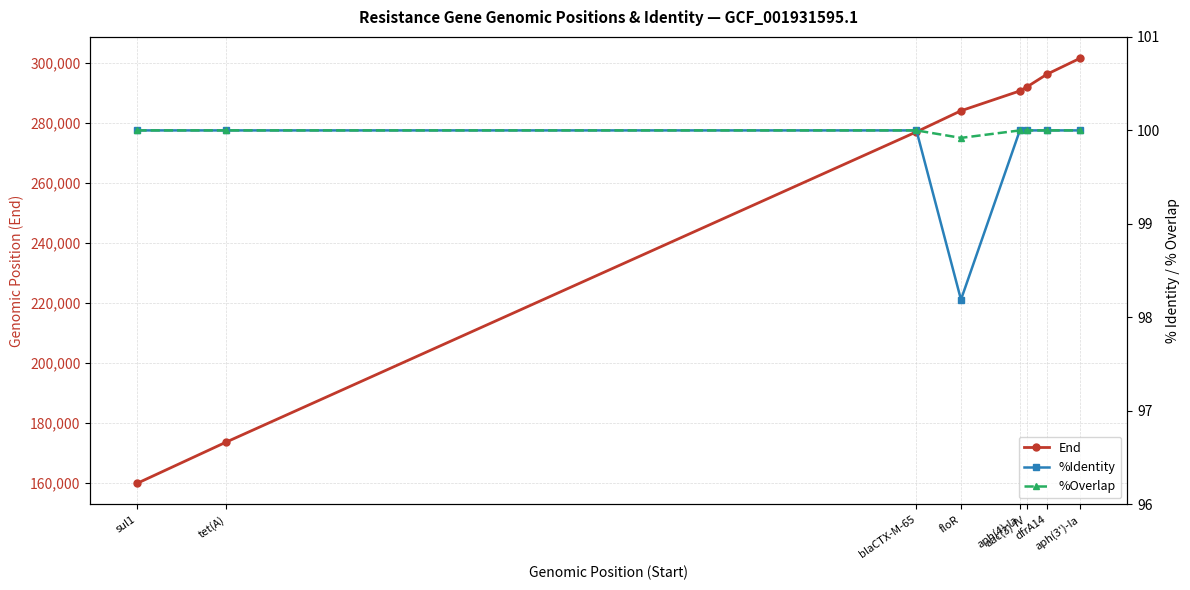

Is this an area chart (filled region under the line)?

No